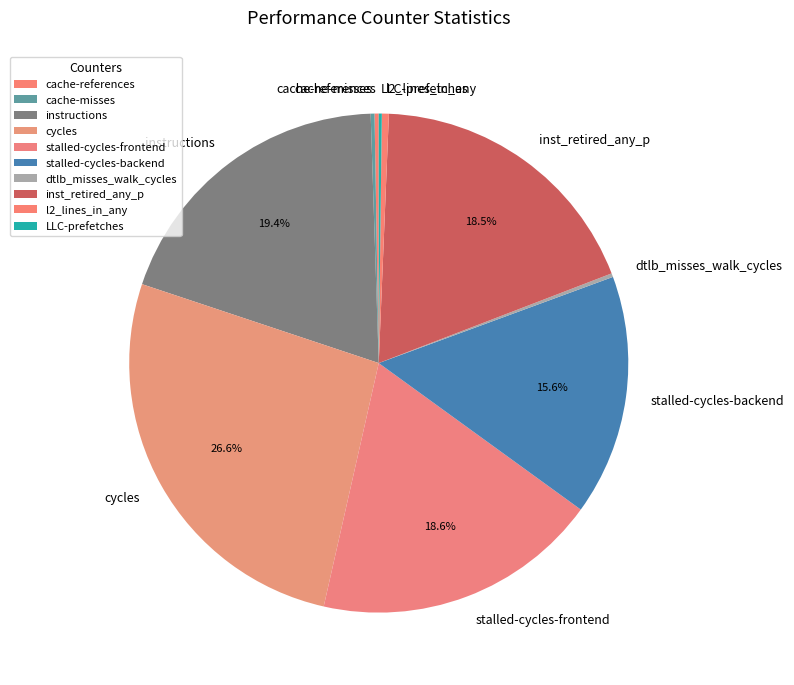

What is the ratio of the value at instructions to the value at inst_retired_any_p?

1.0